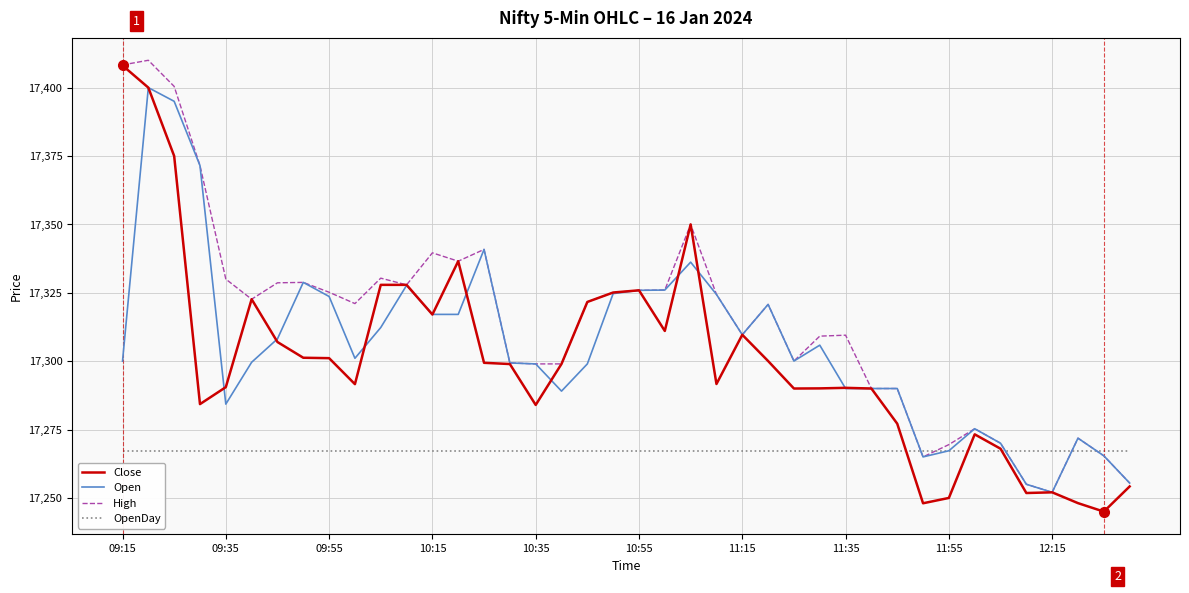

What is the maximum value for OpenDay?

17267.3